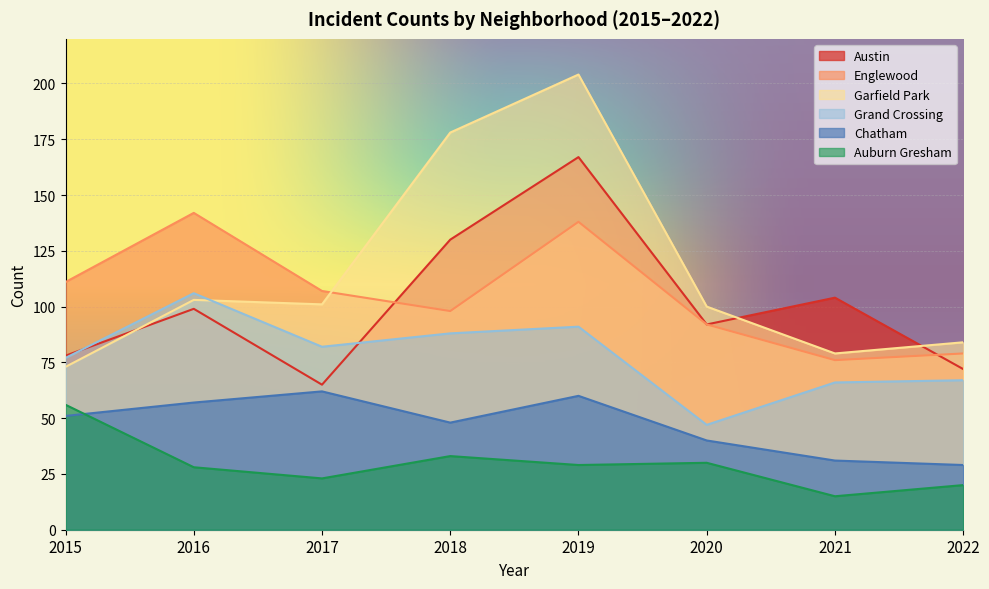

At 2019, list the series in order from largest to smallest.

Garfield Park, Austin, Englewood, Grand Crossing, Chatham, Auburn Gresham